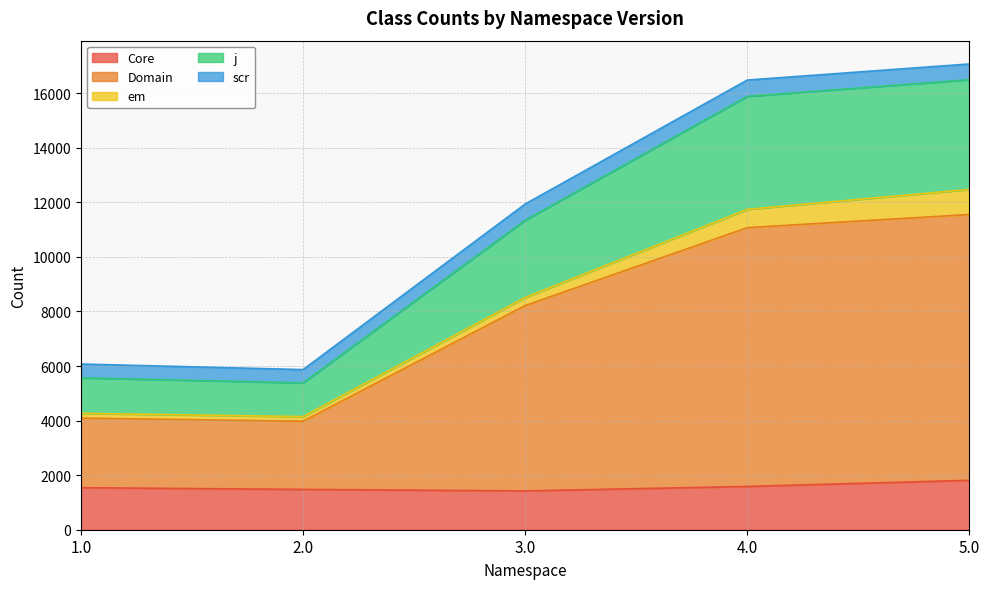

Where is the first local minimum for Domain?

2.0